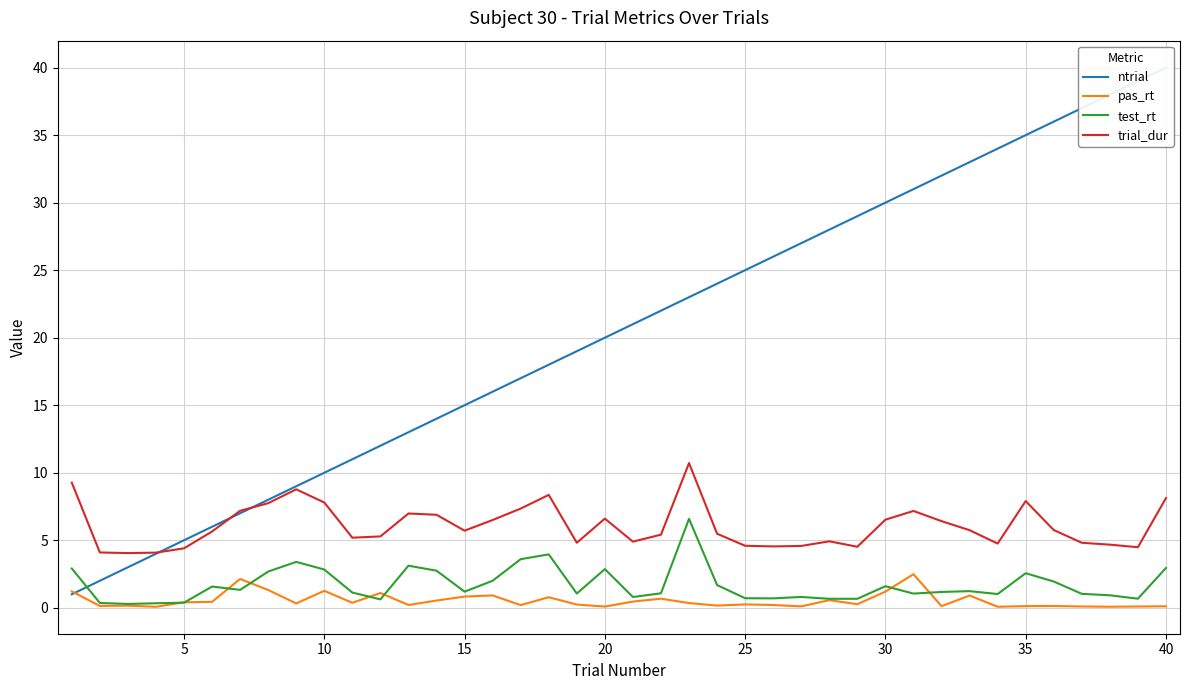

How many interior local valleys does the test_rt series have?

11